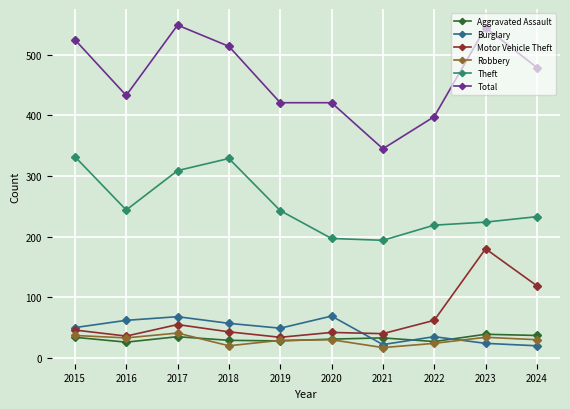

Does the chart have visible grid lines?

Yes